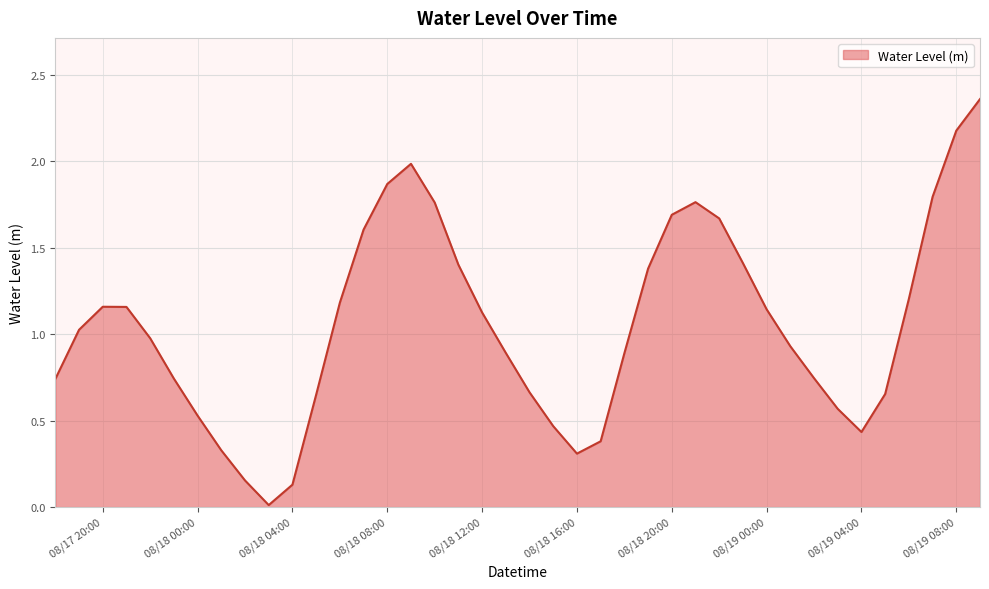

What is the difference between the maximum and minimum values?

2.3